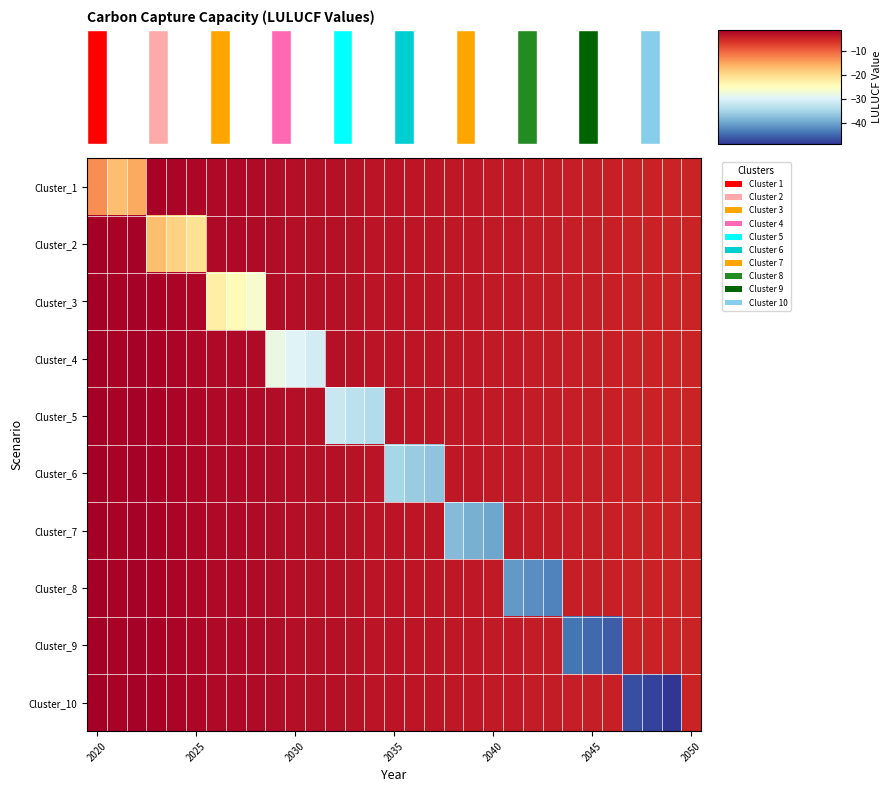

What is the smallest value displayed?

-49.0